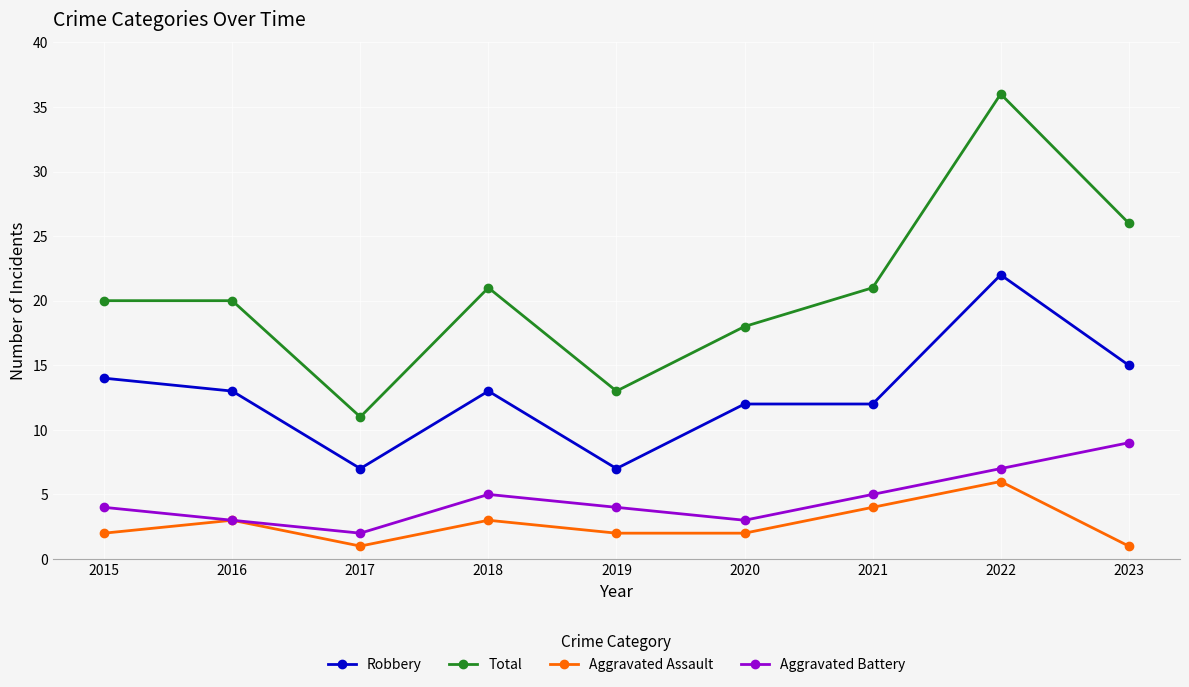

Which series has the largest total across all categories?

Total